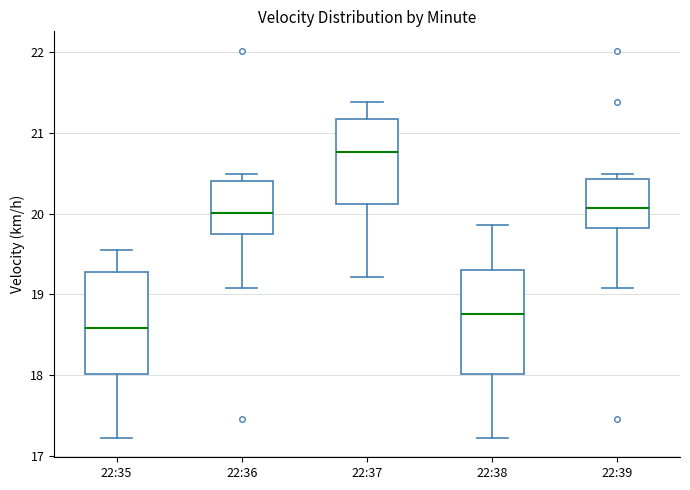

Reading left to right, transcribe this box plot: for each box, give where its median line is, the range the box spans, and where its two whiskers end, as read against the y-axis. The values are not printed on the chart, so give them approximately, as read against the axis.

22:35: median 18.6, box 18.0 to 19.3, whiskers 17.2 to 19.6
22:36: median 20.0, box 19.7 to 20.4, whiskers 19.1 to 20.5
22:37: median 20.8, box 20.1 to 21.2, whiskers 19.2 to 21.4
22:38: median 18.8, box 18.0 to 19.3, whiskers 17.2 to 19.9
22:39: median 20.1, box 19.8 to 20.4, whiskers 19.1 to 20.5